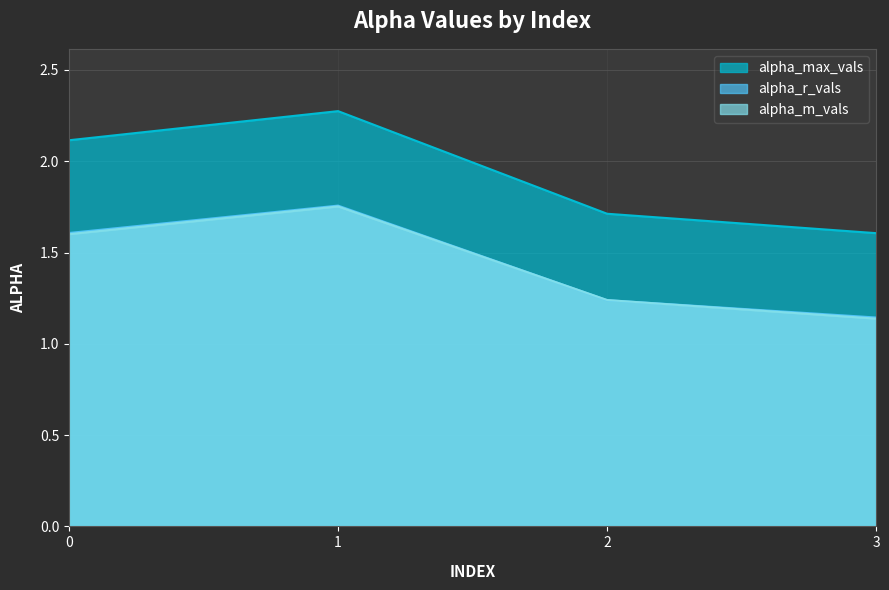

Rank the categories by alpha_r_vals value from lowest to highest.

3, 2, 0, 1